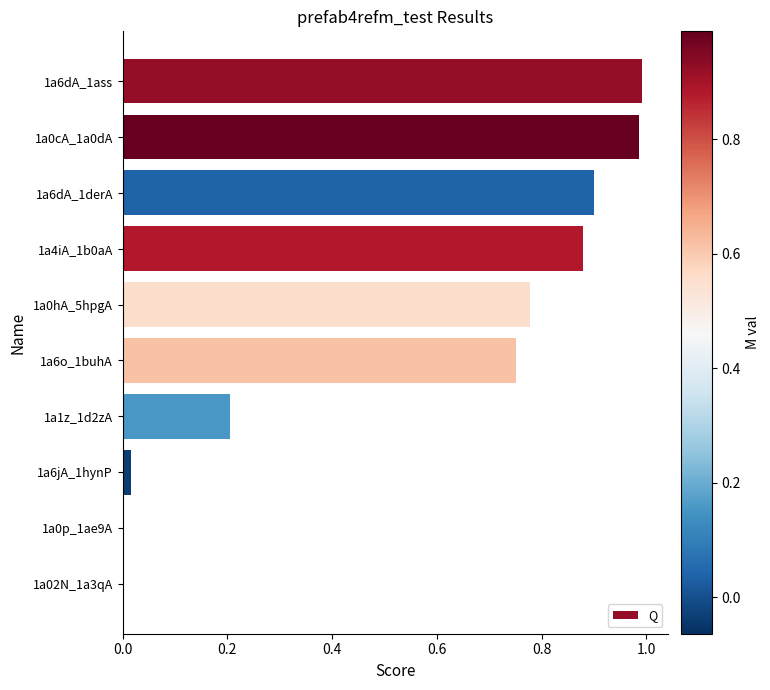

Between 1a0p_1ae9A and 1a1z_1d2zA, which is larger?

1a1z_1d2zA